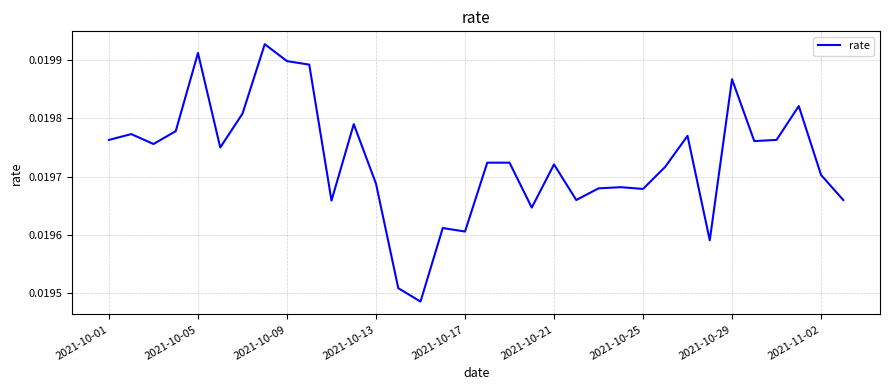

Does the chart display data point markers on the line(s)?

No